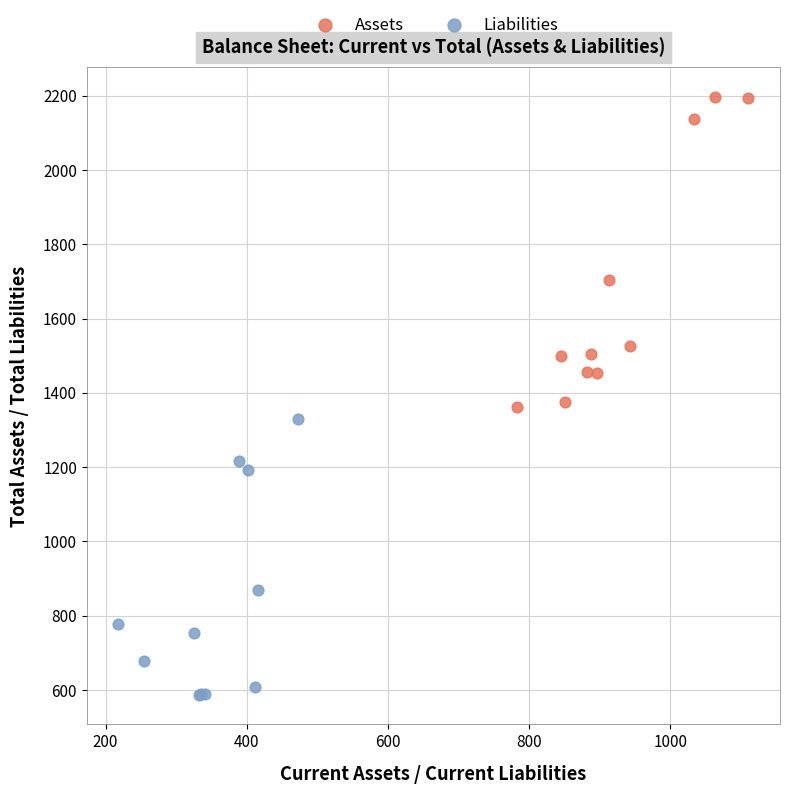

Which series contains the highest Y value?

Assets